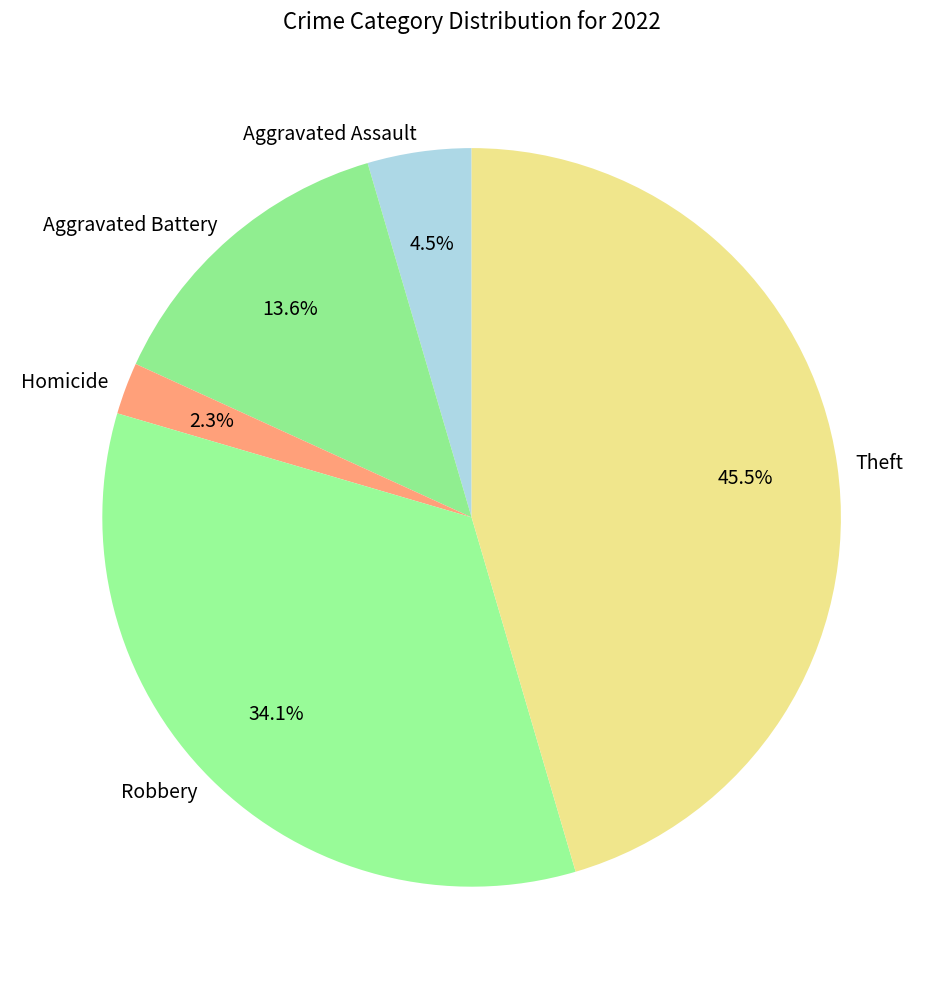

To the nearest percent, what portion does Aggravated Battery represent?

14%